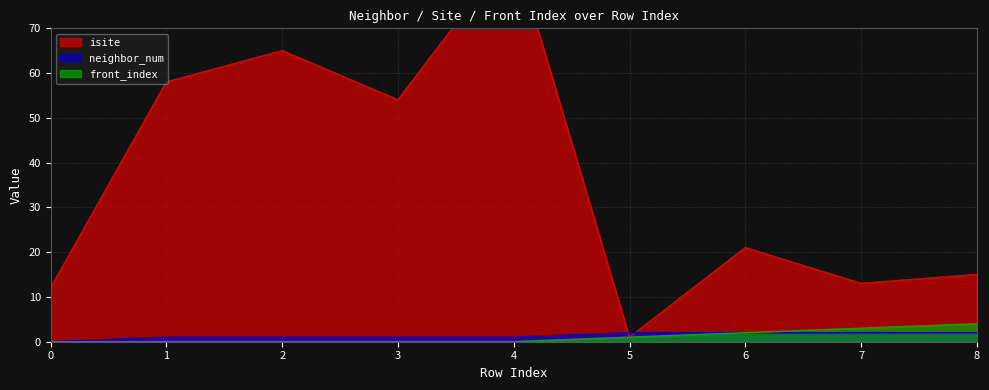

Read the neighbor_num value at 6.

2